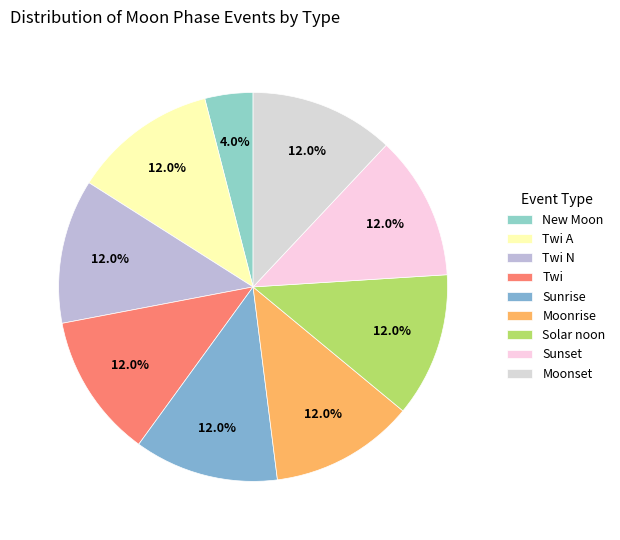

Which slice is the largest?

Twi A